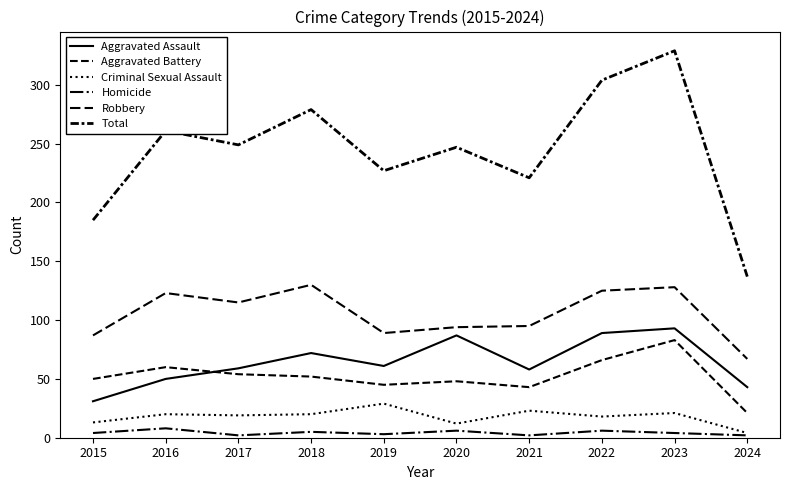

Is this an area chart (filled region under the line)?

No